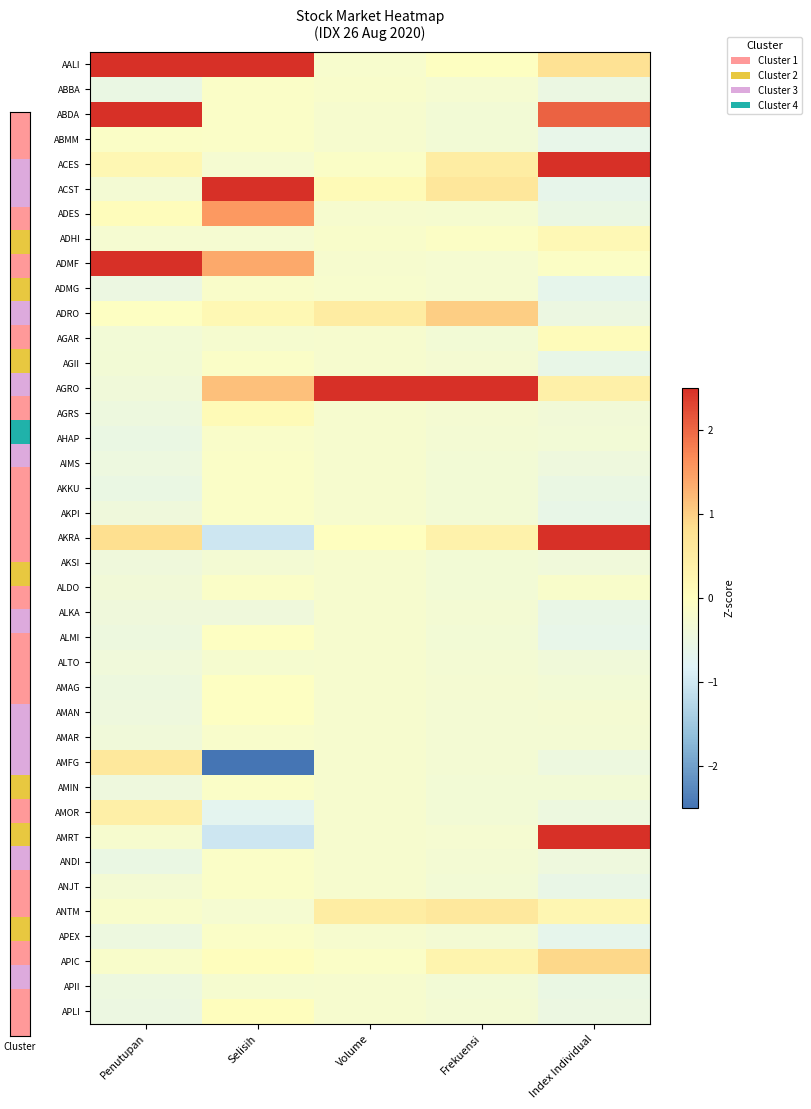

At how many categories does at least one series exceed -2?

5